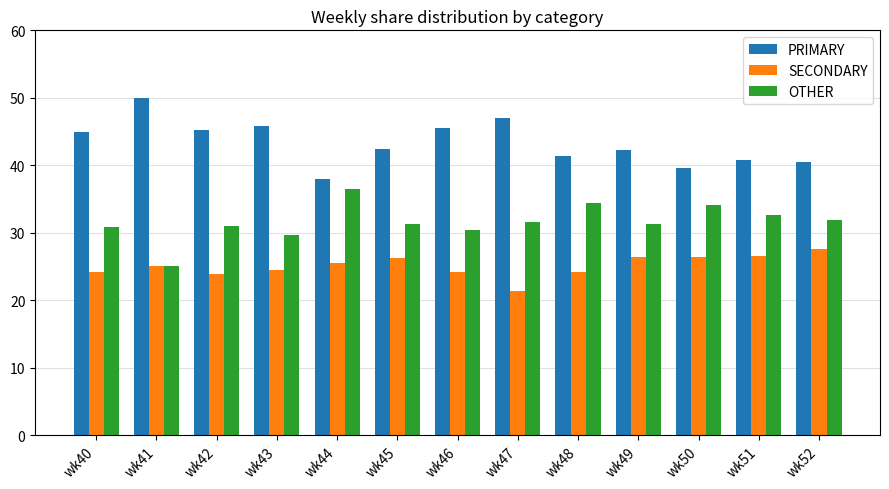

Which series has the largest total across all categories?

PRIMARY